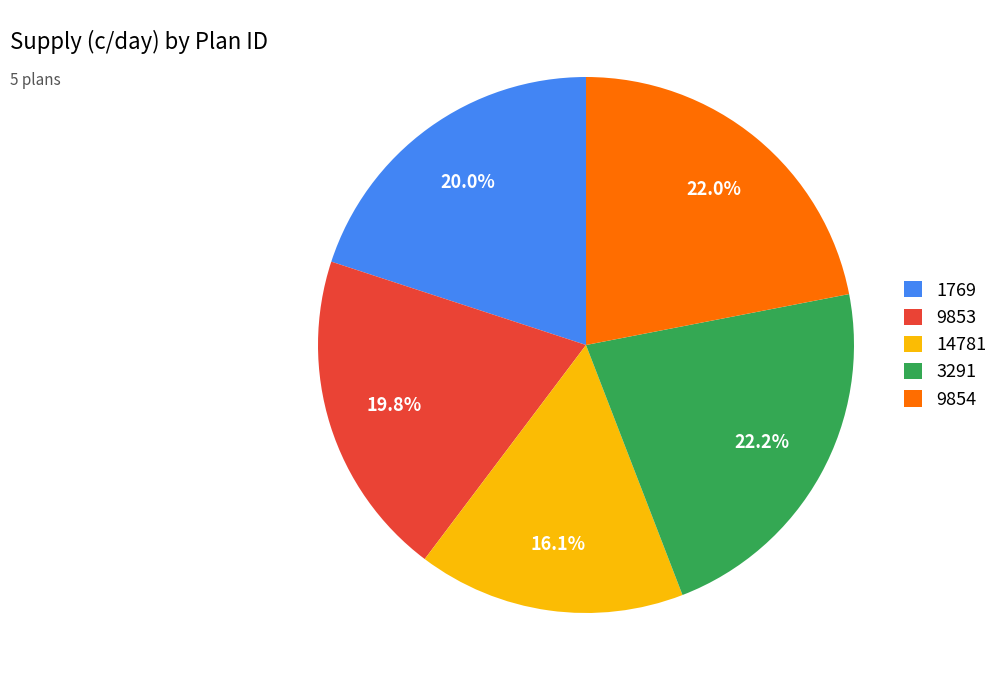

Combined, do 1769 and 14781 account for over 50%?

No